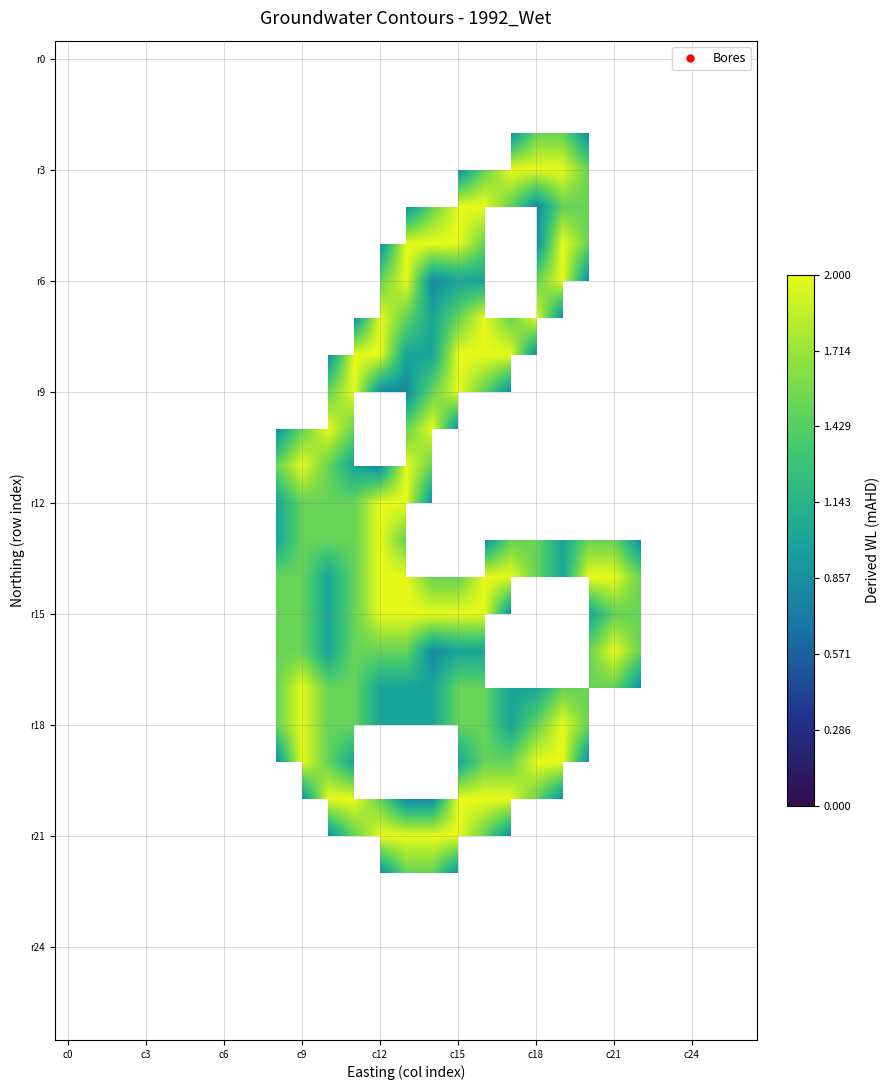

At how many categories does at least one series exceed 0?

15